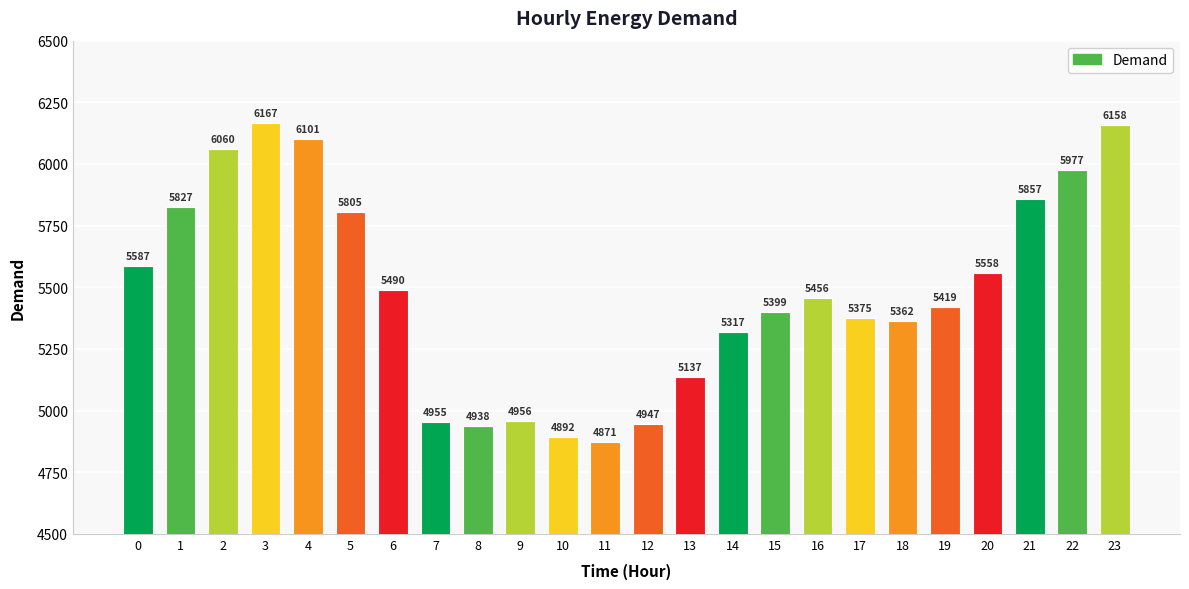

Read the value at 11, to the nearest 100.

4900